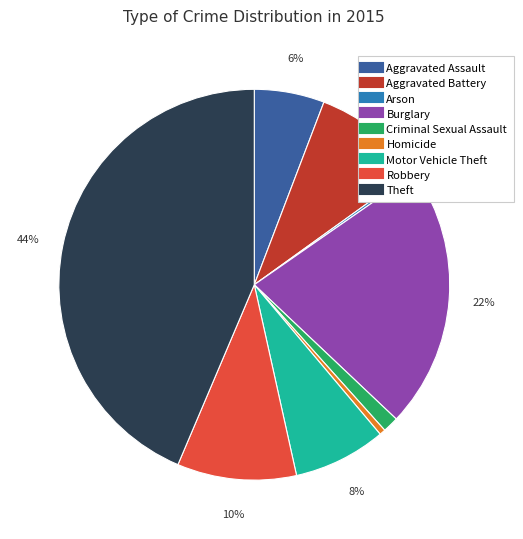

What is the largest slice in the pie chart?

Theft